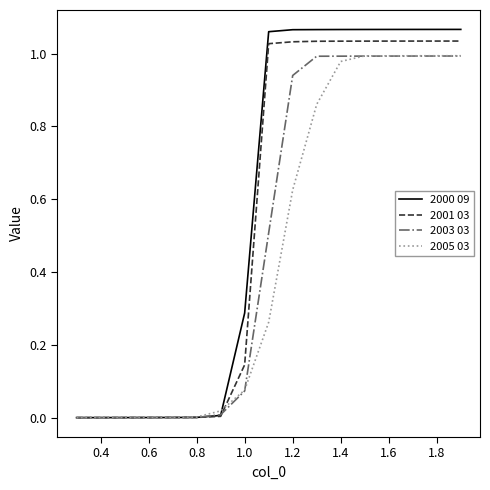

Which series has the largest range (max minus min)?

2000 09